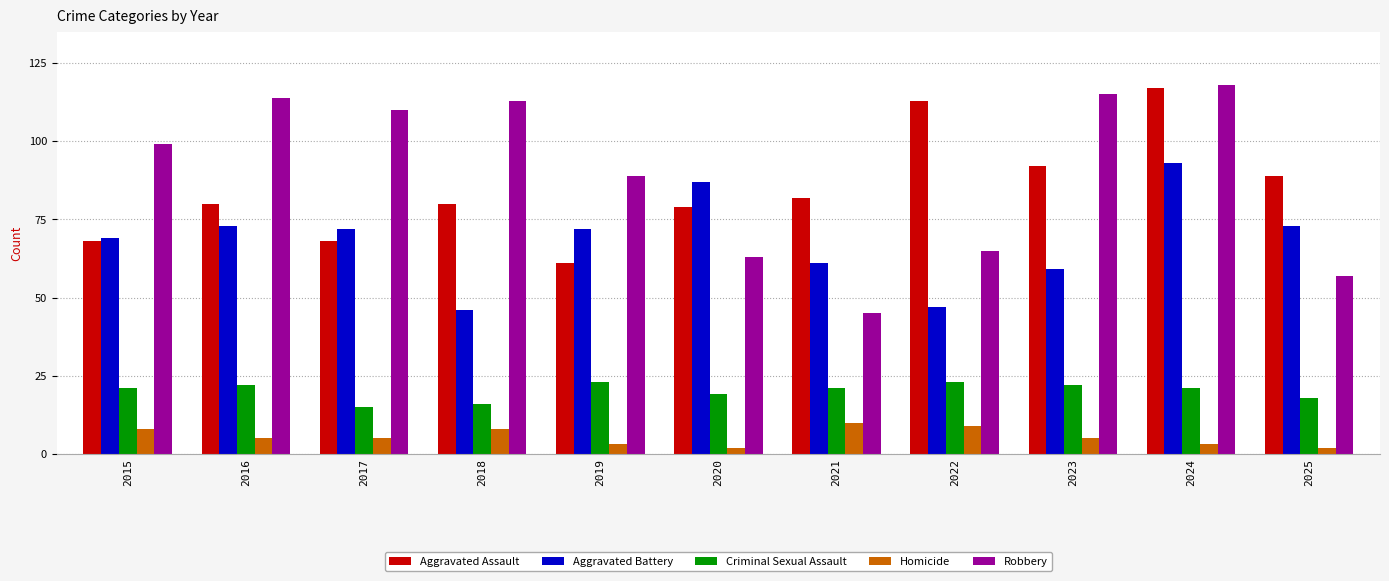

Reading left to right, transcribe all the data shown in this chart.

Aggravated Assault: 2015=68	2016=80	2017=68	2018=80	2019=61	2020=79	2021=82	2022=113	2023=92	2024=117	2025=89
Aggravated Battery: 2015=69	2016=73	2017=72	2018=46	2019=72	2020=87	2021=61	2022=47	2023=59	2024=93	2025=73
Criminal Sexual Assault: 2015=21	2016=22	2017=15	2018=16	2019=23	2020=19	2021=21	2022=23	2023=22	2024=21	2025=18
Homicide: 2015=8	2016=5	2017=5	2018=8	2019=3	2020=2	2021=10	2022=9	2023=5	2024=3	2025=2
Robbery: 2015=99	2016=114	2017=110	2018=113	2019=89	2020=63	2021=45	2022=65	2023=115	2024=118	2025=57